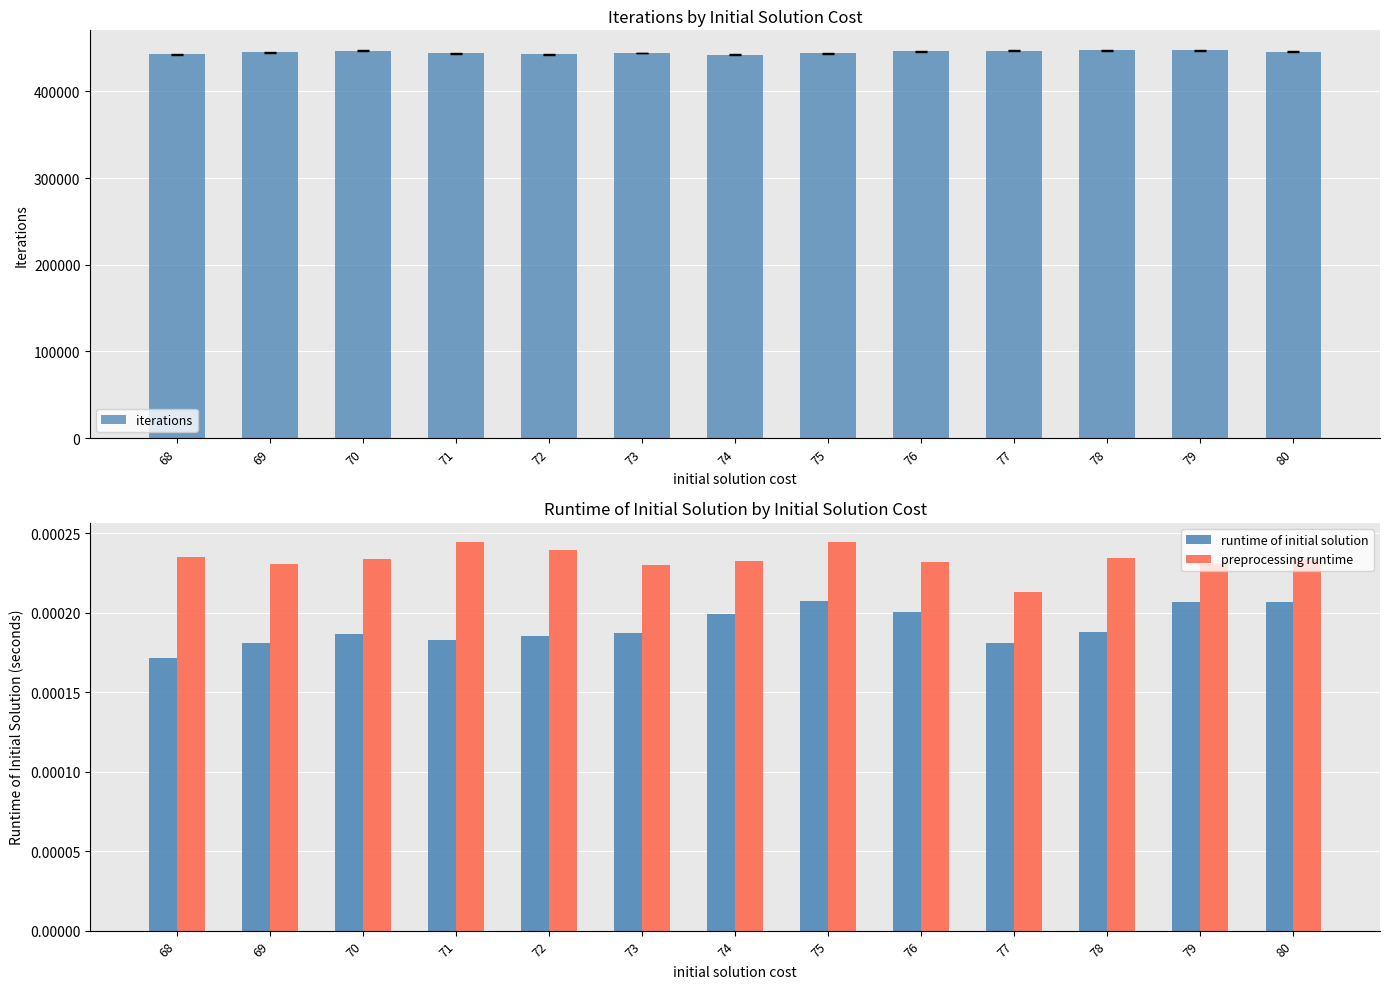

Reading right to left, transcribe all the data shown in this chart.

iterations: 80=446005.0	79=447555.0	78=447485.0	77=446728.0	76=446194.0	75=443905.0	74=442524.0	73=444333.0	72=442732.0	71=443900.0	70=447137.0	69=445078.0	68=442962.0
runtime of initial solution: 80=0.0	79=0.0	78=0.0	77=0.0	76=0.0	75=0.0	74=0.0	73=0.0	72=0.0	71=0.0	70=0.0	69=0.0	68=0.0
preprocessing runtime: 80=0.0	79=0.0	78=0.0	77=0.0	76=0.0	75=0.0	74=0.0	73=0.0	72=0.0	71=0.0	70=0.0	69=0.0	68=0.0